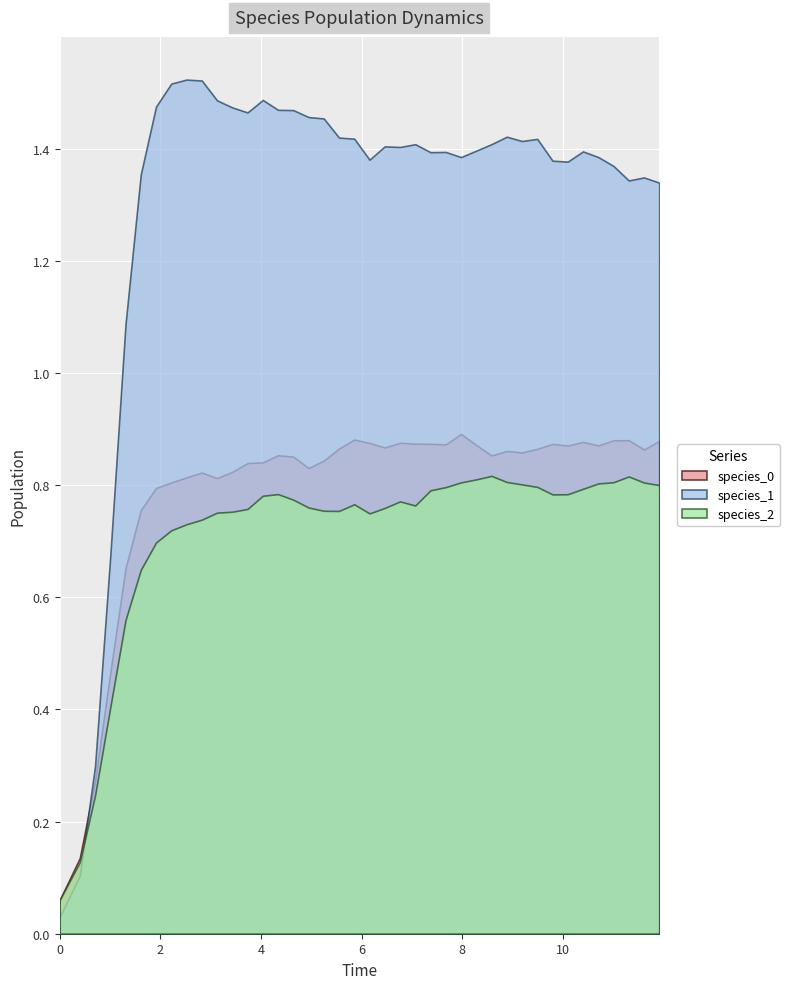

Between 4 and 24, which series saw the biggest shift?

species_1